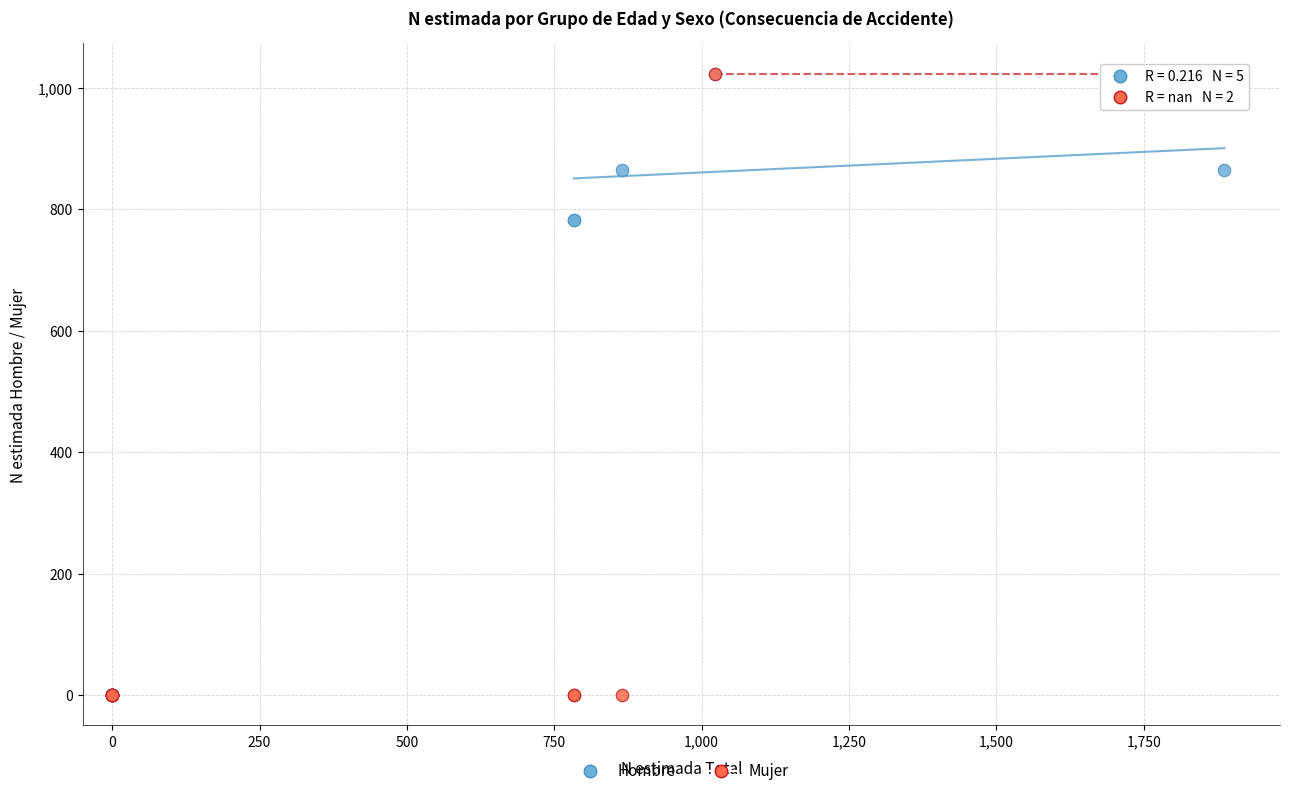

What are all the series names shown in the legend?

Hombre, Mujer